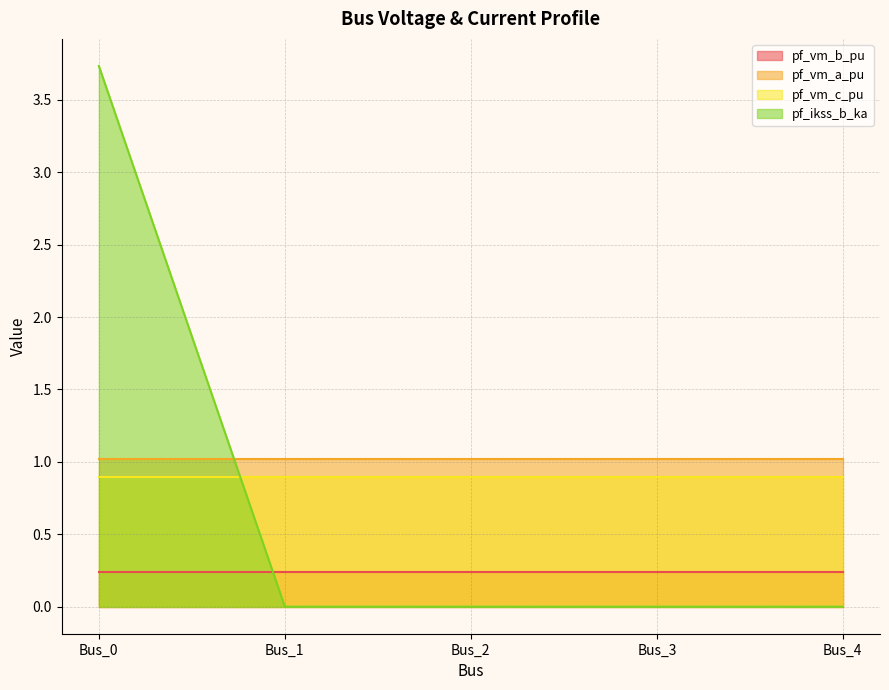

True or false: pf_ikss_b_ka has a value of 0.1 at Bus_2.

False